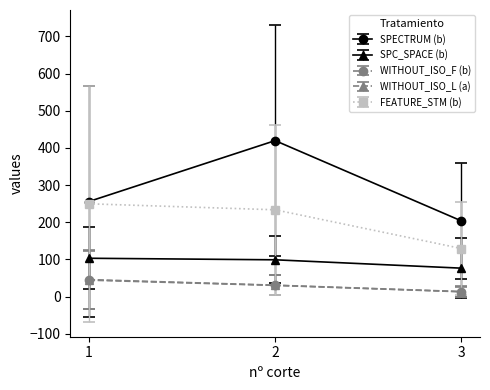

The value of SPC_SPACE (b) at 2 is 160.3. True or false?

False